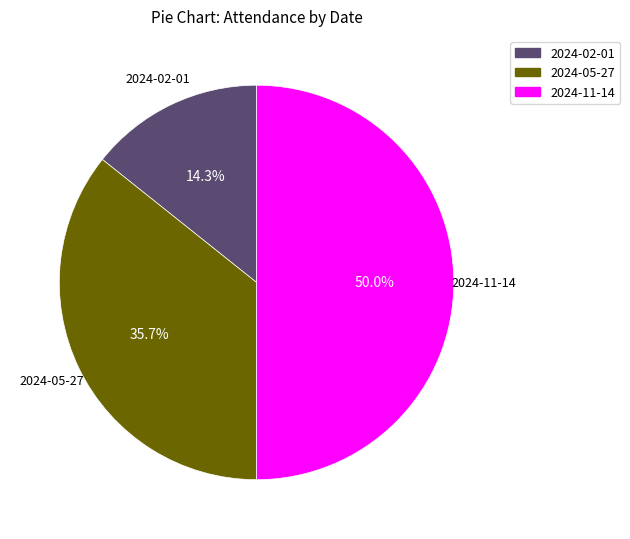

What percentage is NOT represented by 2024-05-27?

64.3%